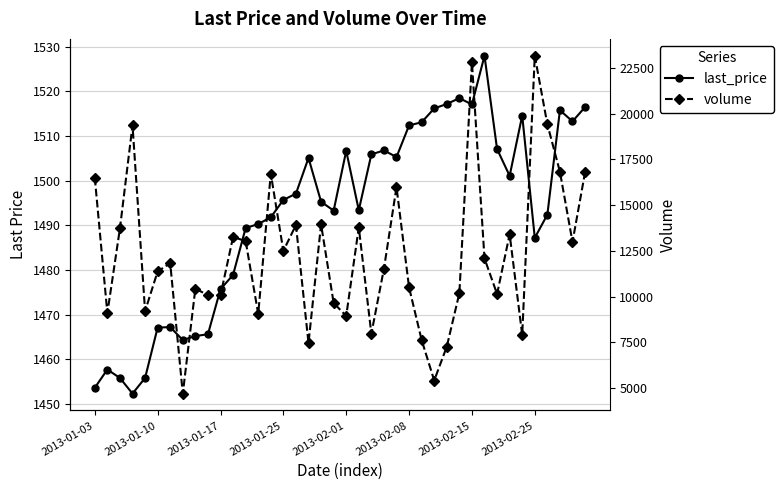

At 39, list the series in order from largest to smallest.

volume, last_price